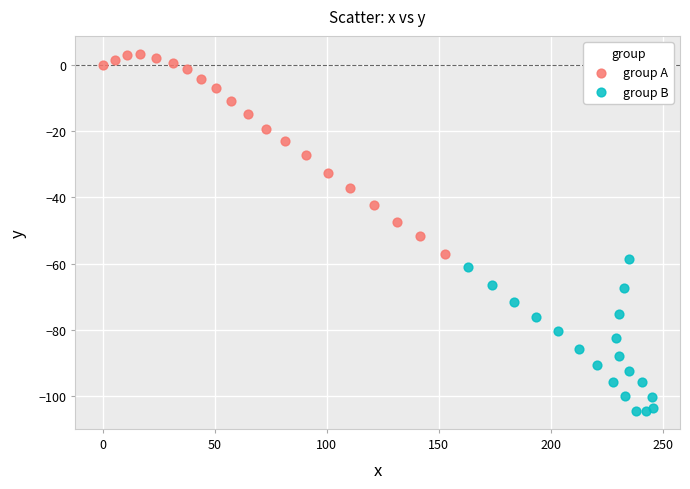

Which series reaches the maximum Y coordinate?

group A